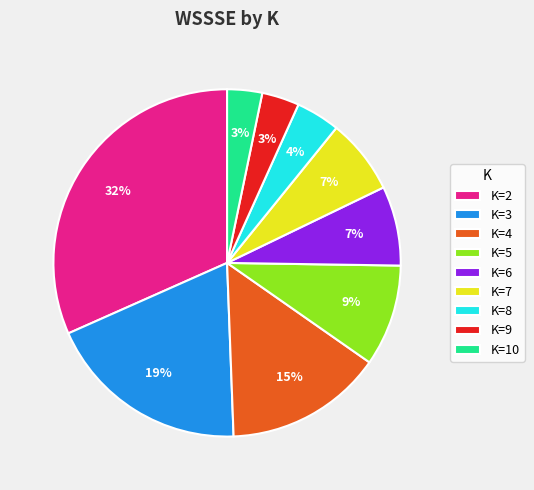

Is the sum of K=9 and K=8 greater than half?

No